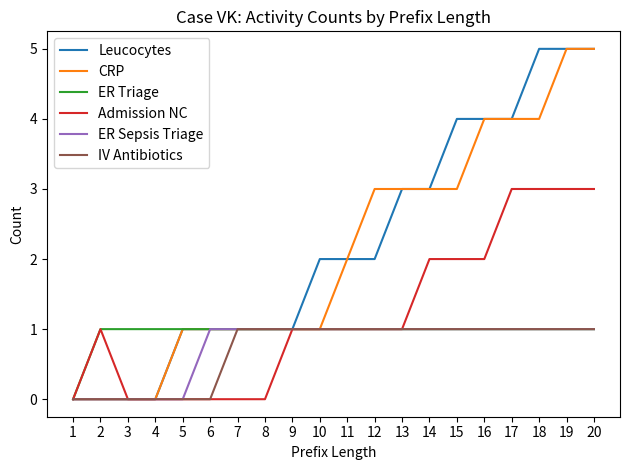

Where is ER Triage nearest to the value 0?

1